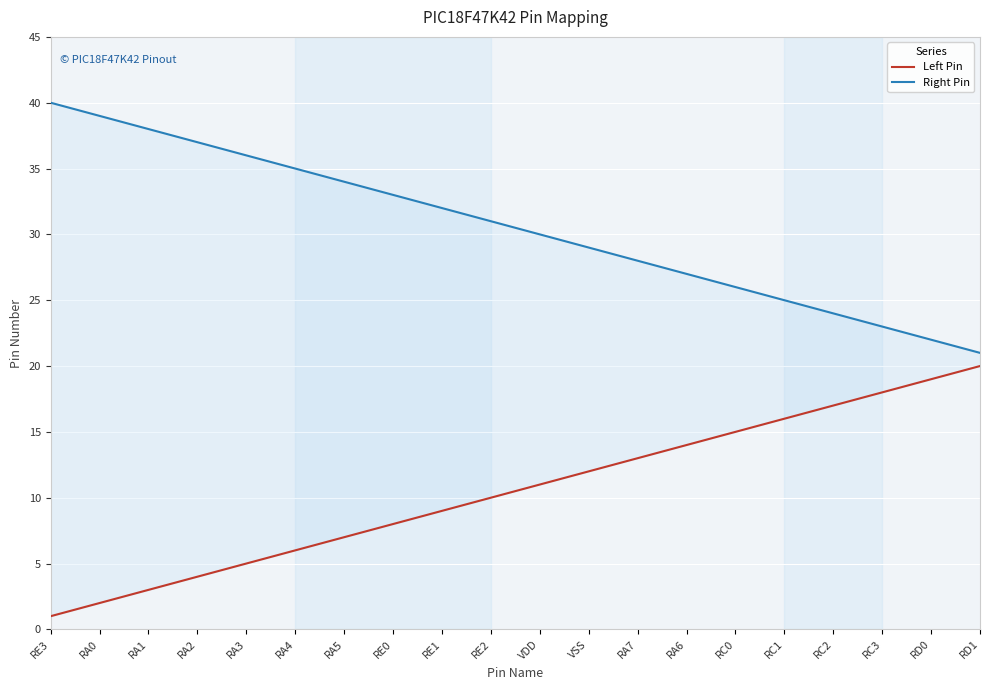

At which label is Right Pin closest to 30?

VDD